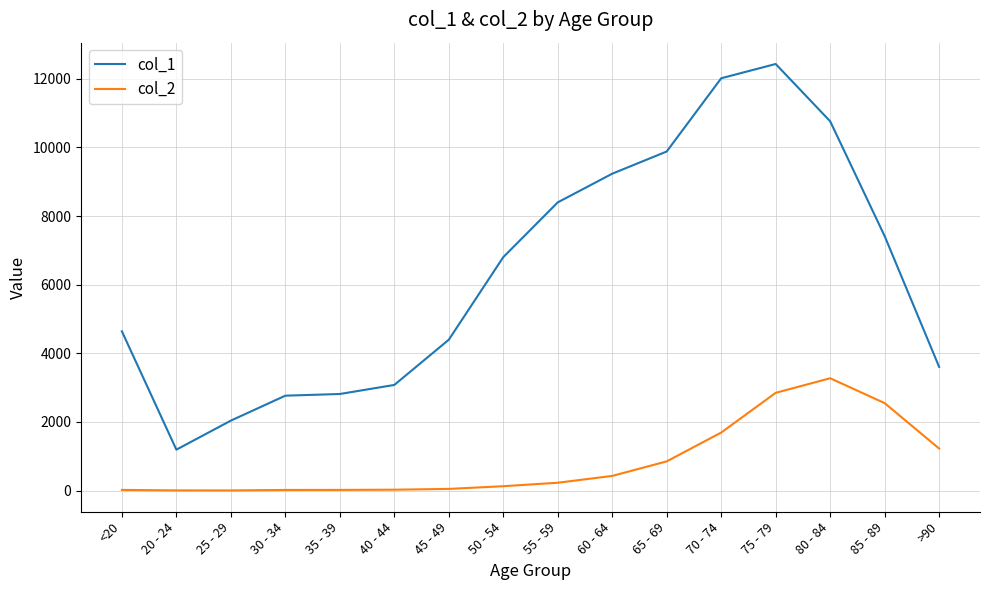

At which category does the chart reach its peak across all series?

75 - 79